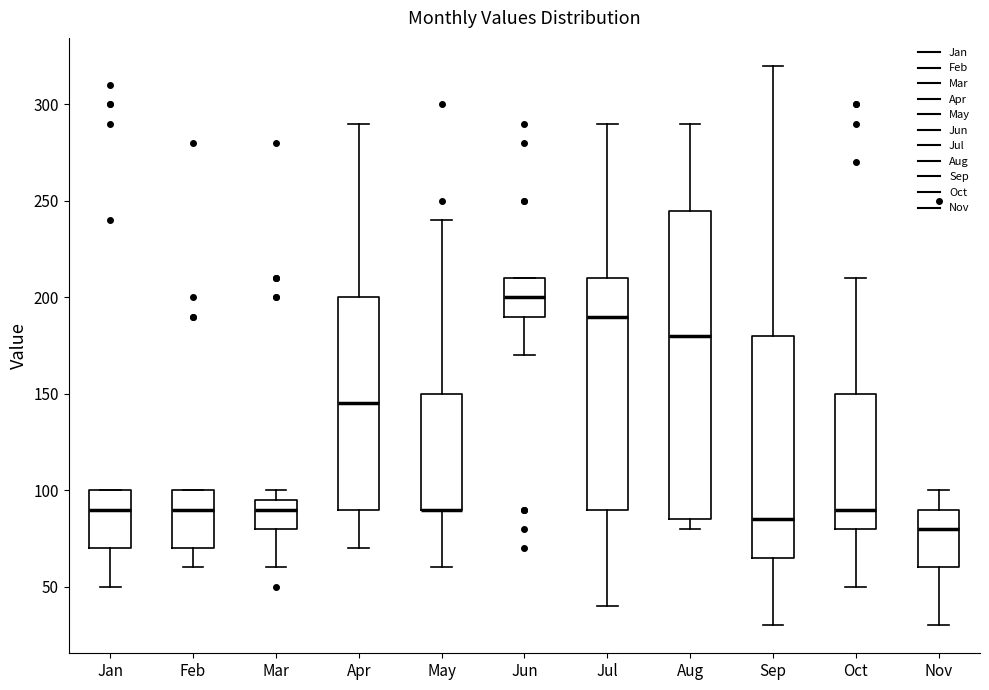

Reading left to right, read every box against the y-axis: the position of its median line, the range the box covers, and the ends of its whiskers. The values are not printed on the chart, so give them approximately, as read against the axis.

Jan: median 90, box 70 to 100, whiskers 50 to 100
Feb: median 90, box 70 to 100, whiskers 60 to 100
Mar: median 90, box 80 to 95, whiskers 60 to 100
Apr: median 145, box 90 to 200, whiskers 70 to 290
May: median 90 (drawn on the box's lower edge), box 90 to 150, whiskers 60 to 240
Jun: median 200, box 190 to 210, whiskers 170 to 210
Jul: median 190, box 90 to 210, whiskers 40 to 290
Aug: median 180, box 85 to 245, whiskers 80 to 290
Sep: median 85, box 65 to 180, whiskers 30 to 320
Oct: median 90, box 80 to 150, whiskers 50 to 210
Nov: median 80, box 60 to 90, whiskers 30 to 100